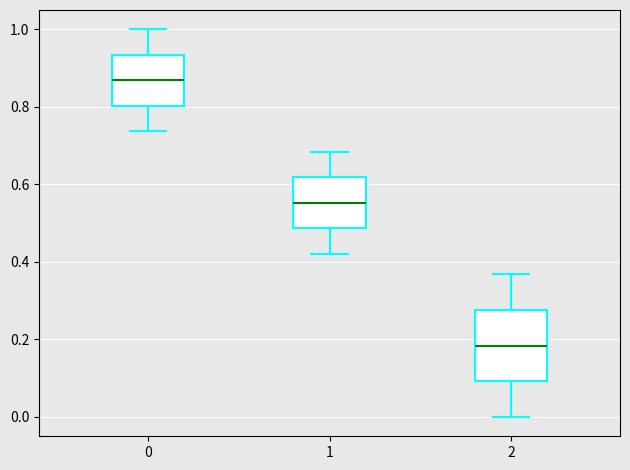

Which box is the tallest, from its lower edge to its upper edge?

2